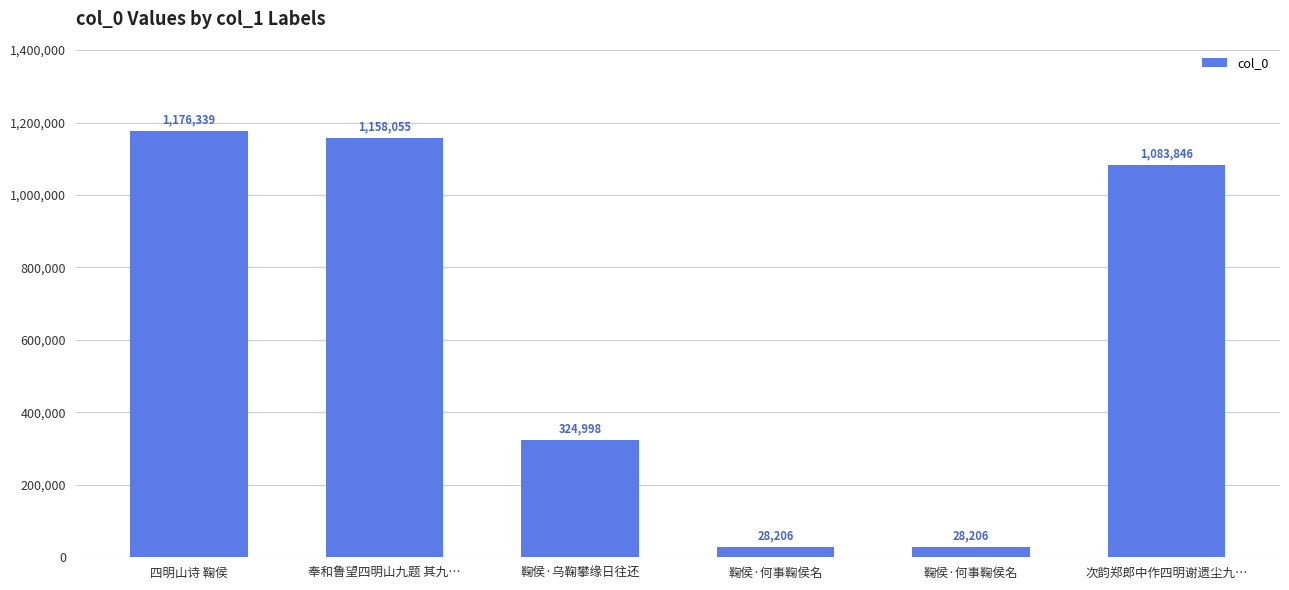

Does the chart contain any negative values?

No